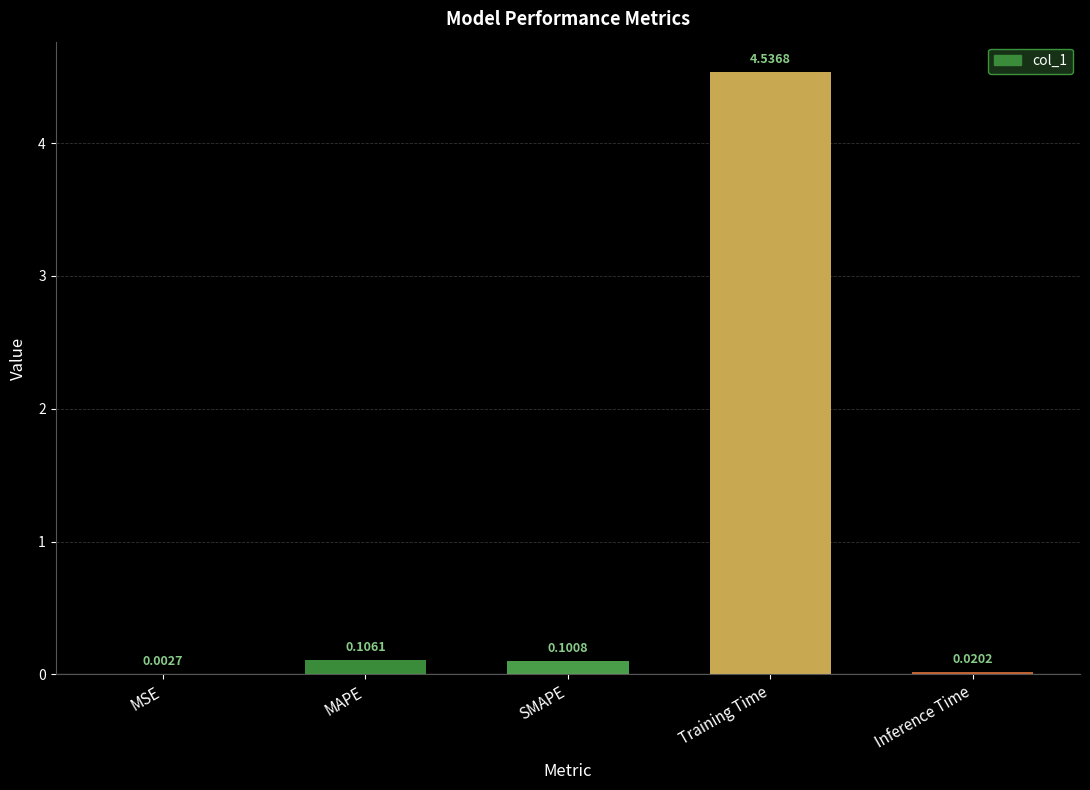

Which label corresponds to the largest value in the chart?

Training Time